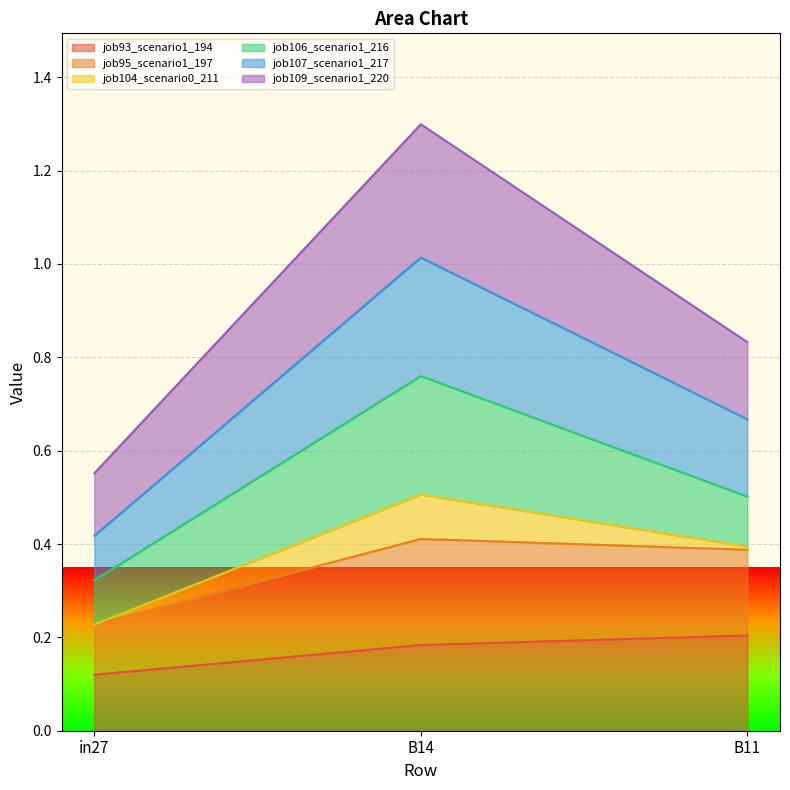

At which category is the sum across all series the highest?

B14